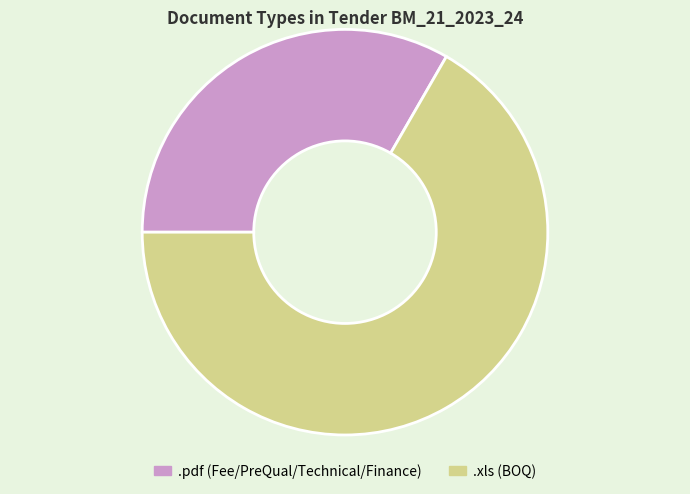

Is .xls the majority of the pie?

Yes